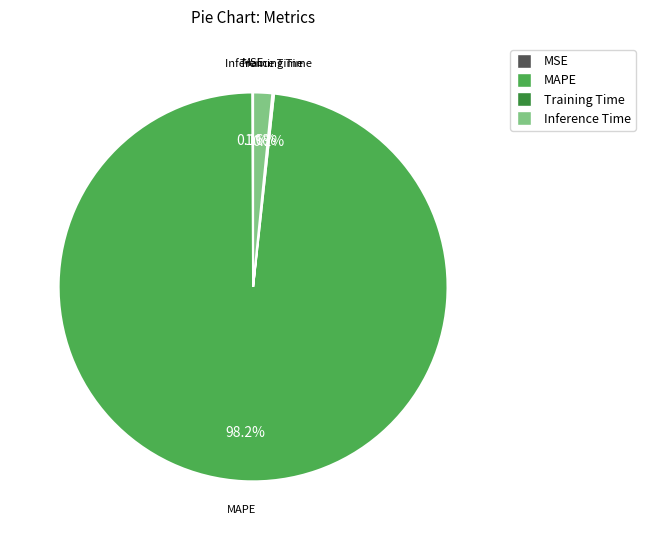

Does any single category account for the majority?

Yes